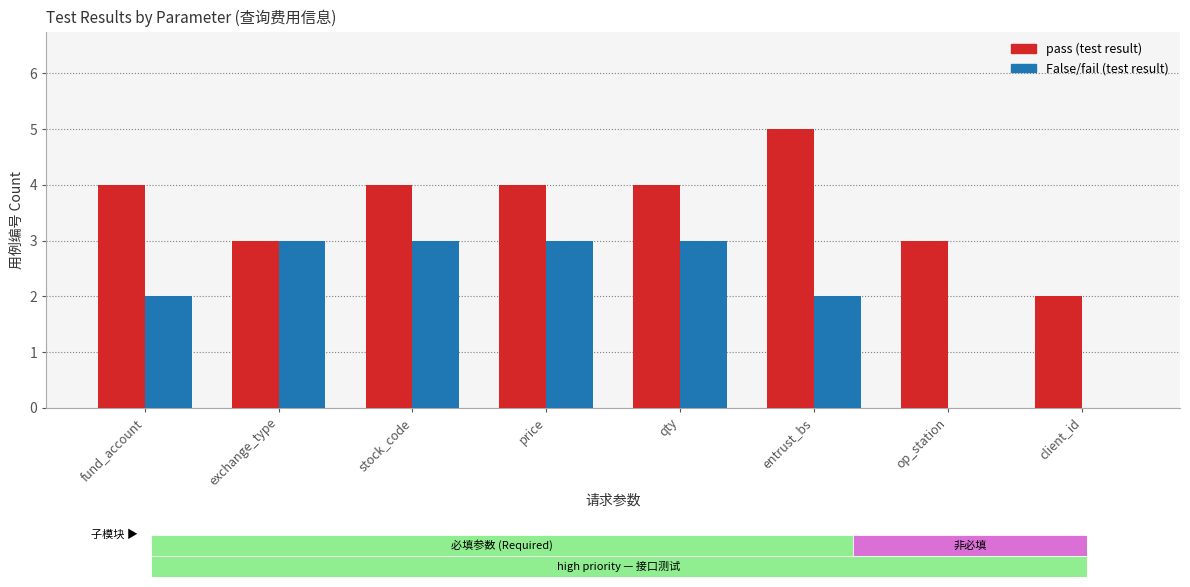

Which category has the highest value across all series?

entrust_bs